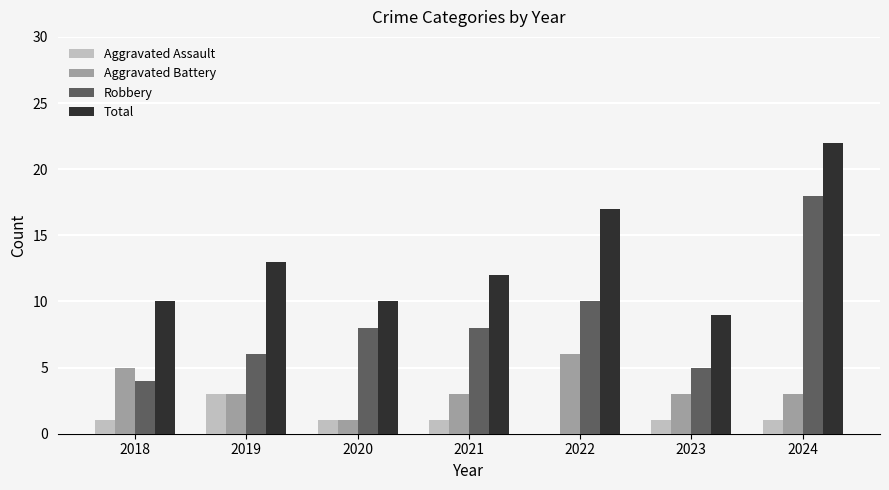

Is it true that Aggravated Assault equals 0 at 2022?

True